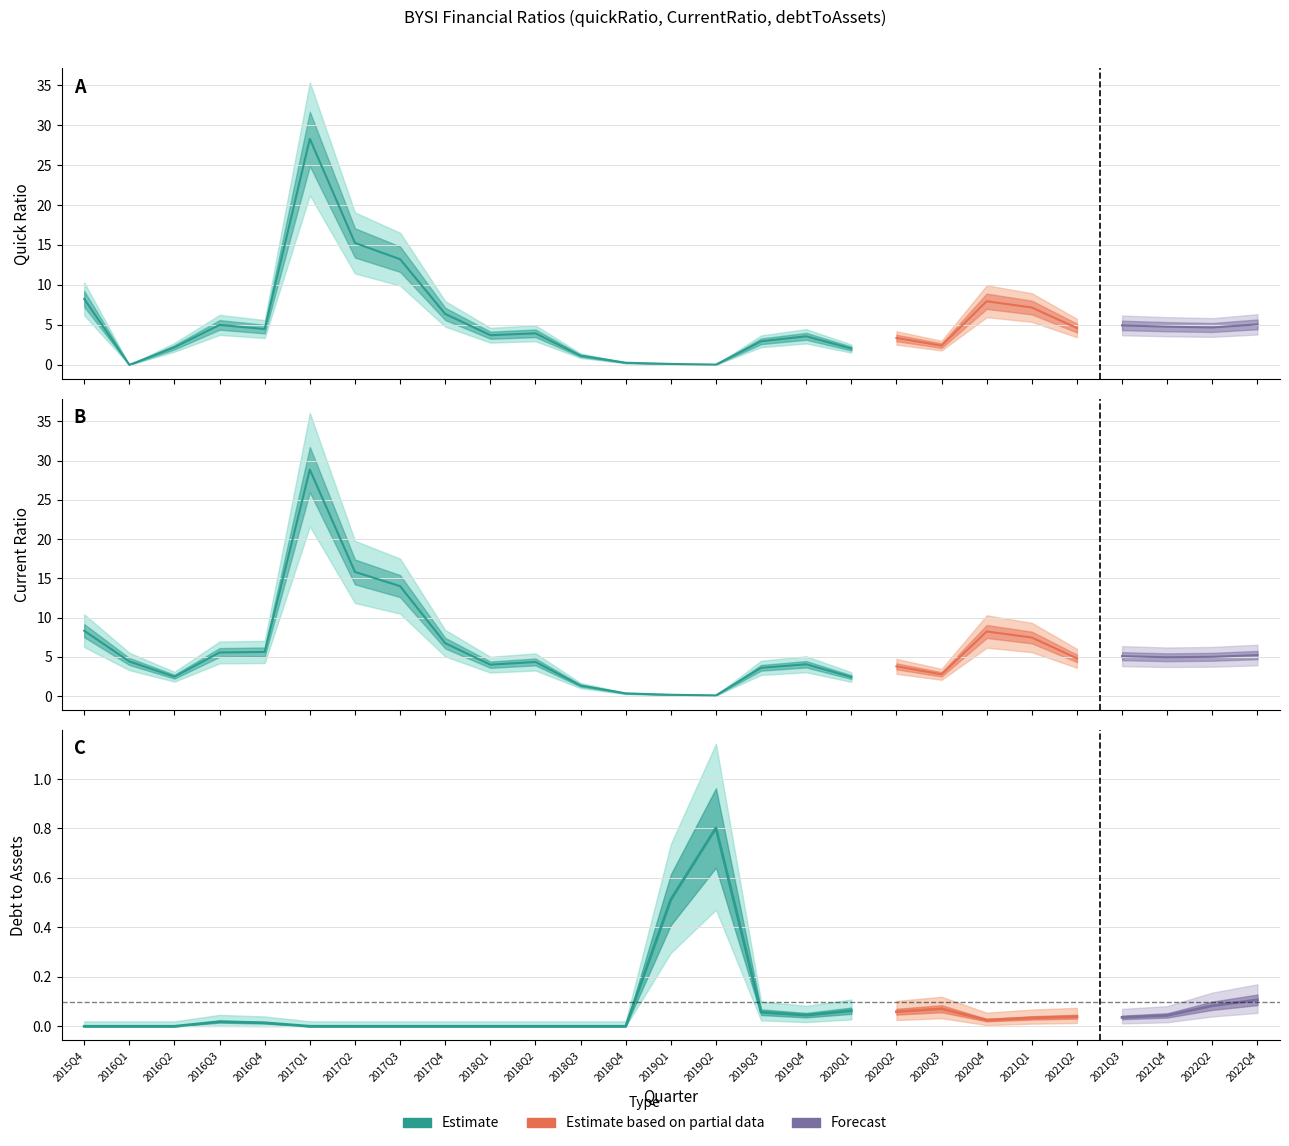

What is the approximate value of debtToAssets at 2022Q4?

0.1